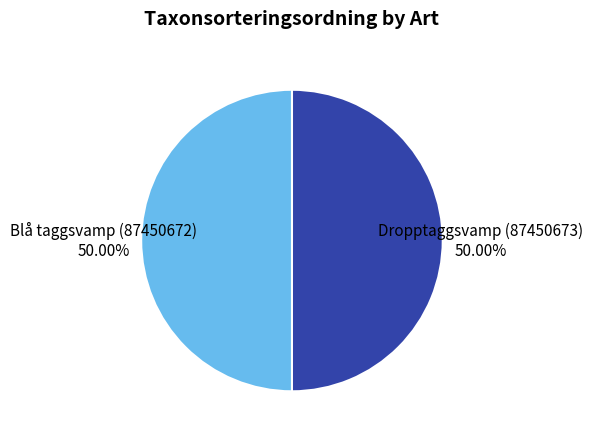

What portion of the pie excludes Dropptaggsvamp (87450673)?

50.0%